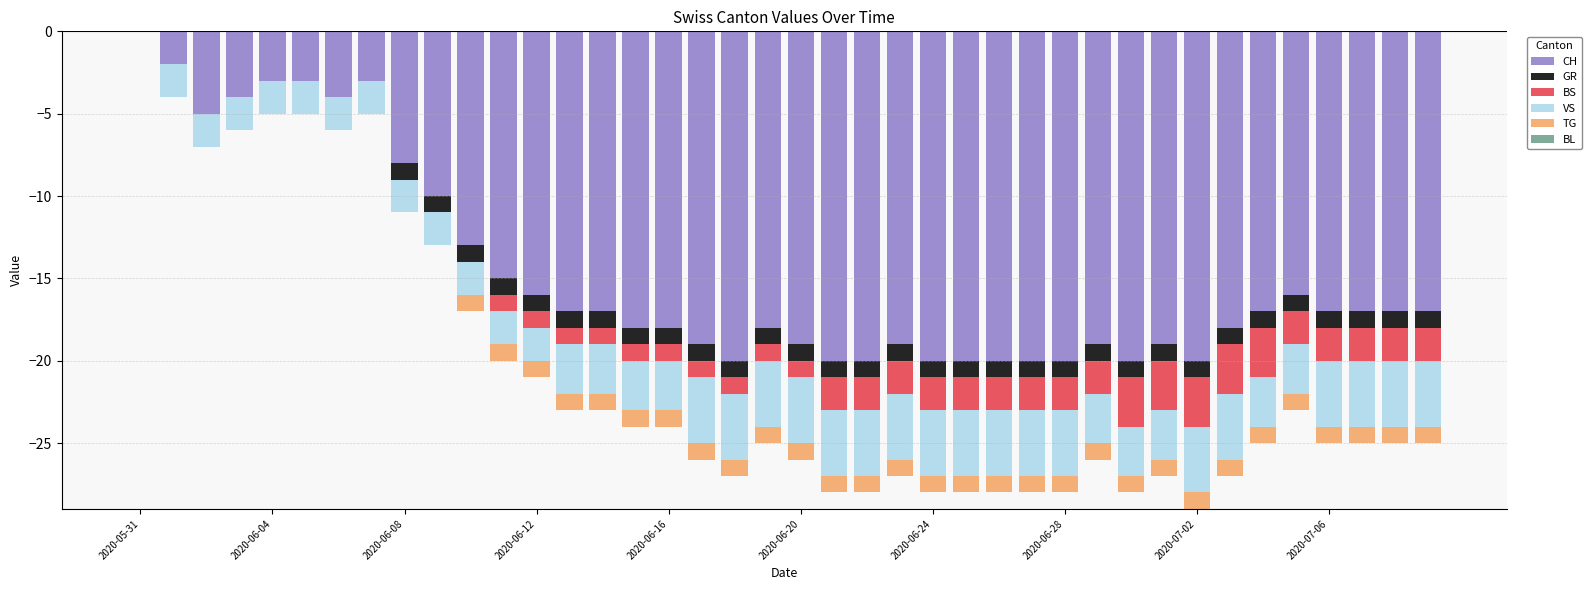

The value of TG at 2020-06-23 is -1. True or false?

True